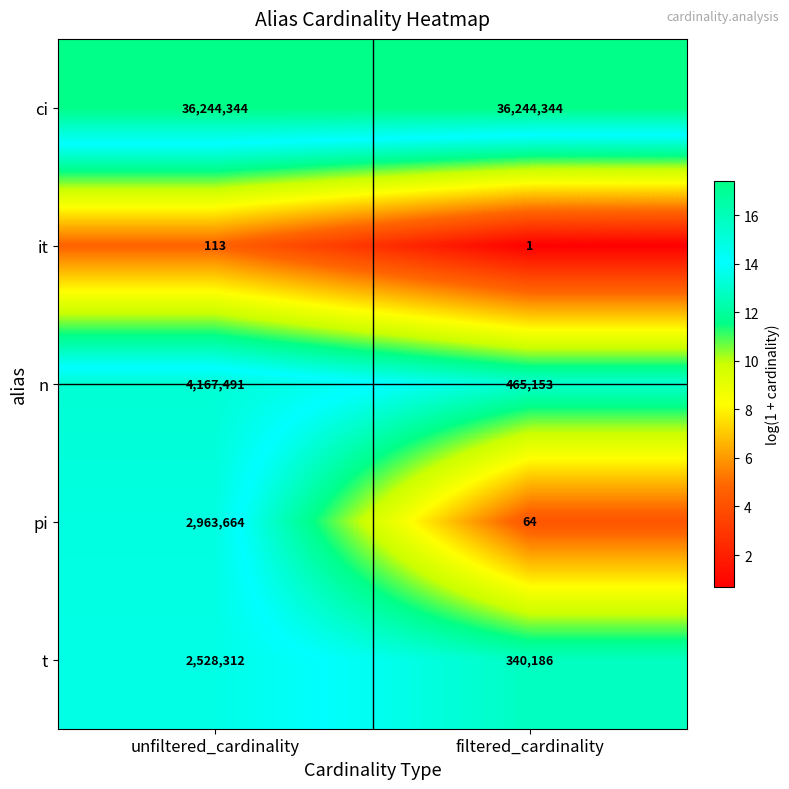

What is the difference between the pi values at unfiltered_cardinality and filtered_cardinality?

2963600